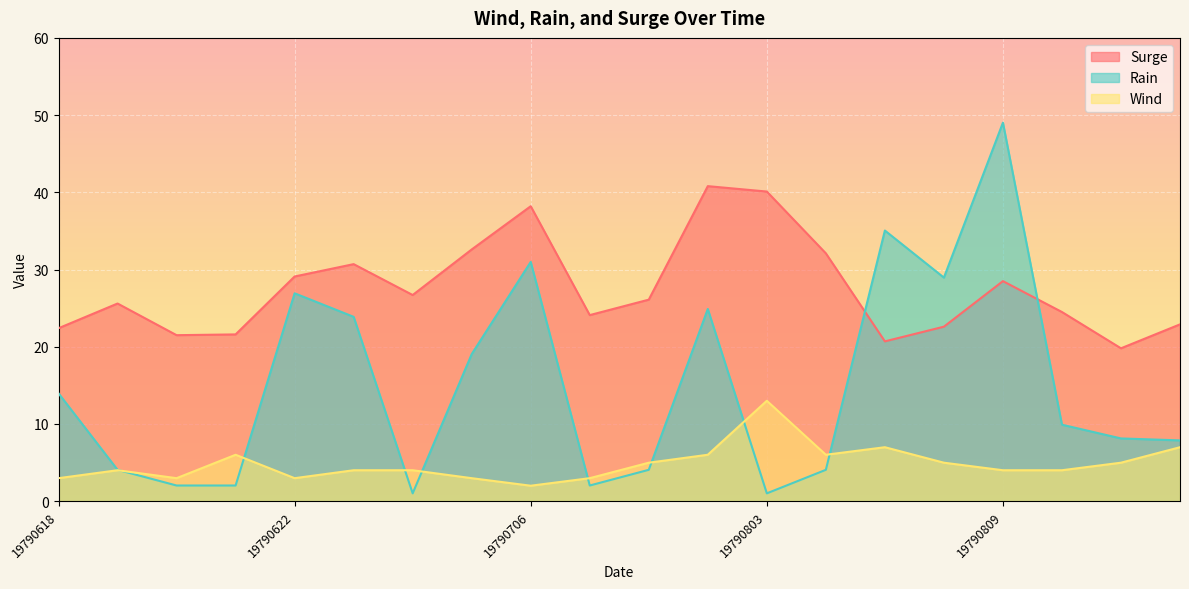

Rank the series by their average value, from highest to lowest.

Surge, Rain, Wind